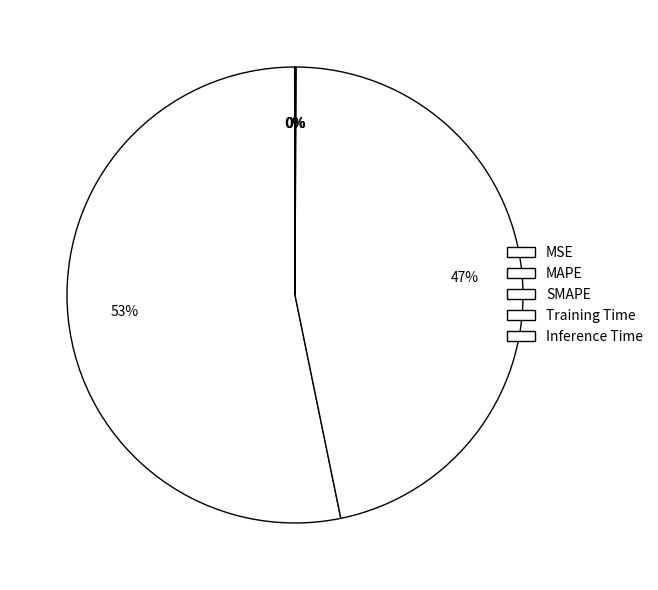

Is Training Time the majority of the pie?

No